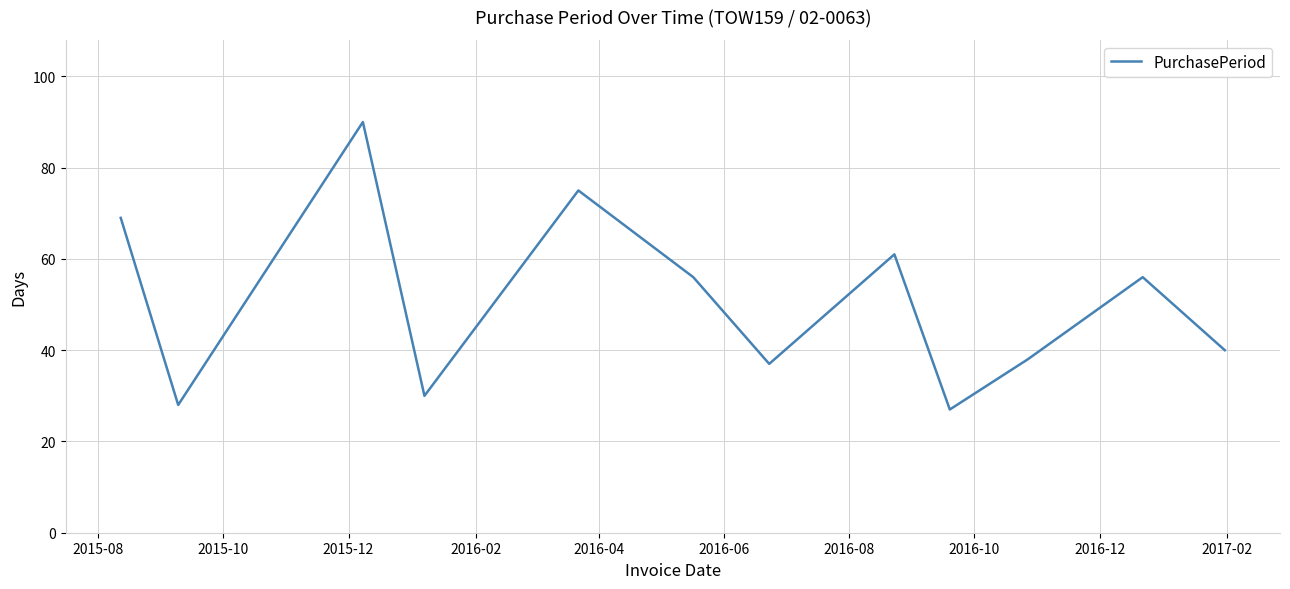

What is the maximum value shown in the chart?

90